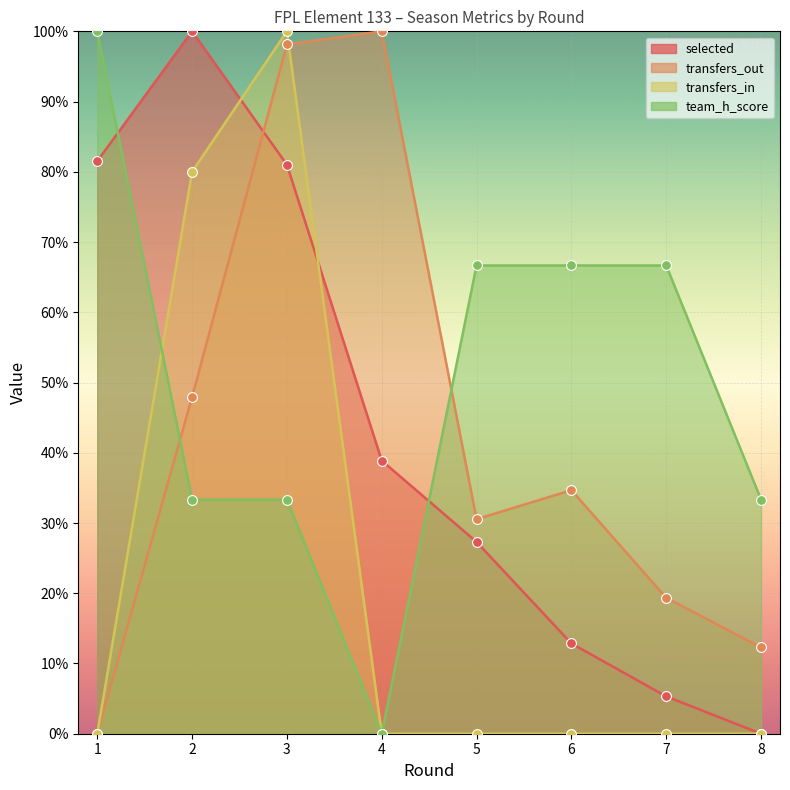

Which series contains the lowest Y value?

selected